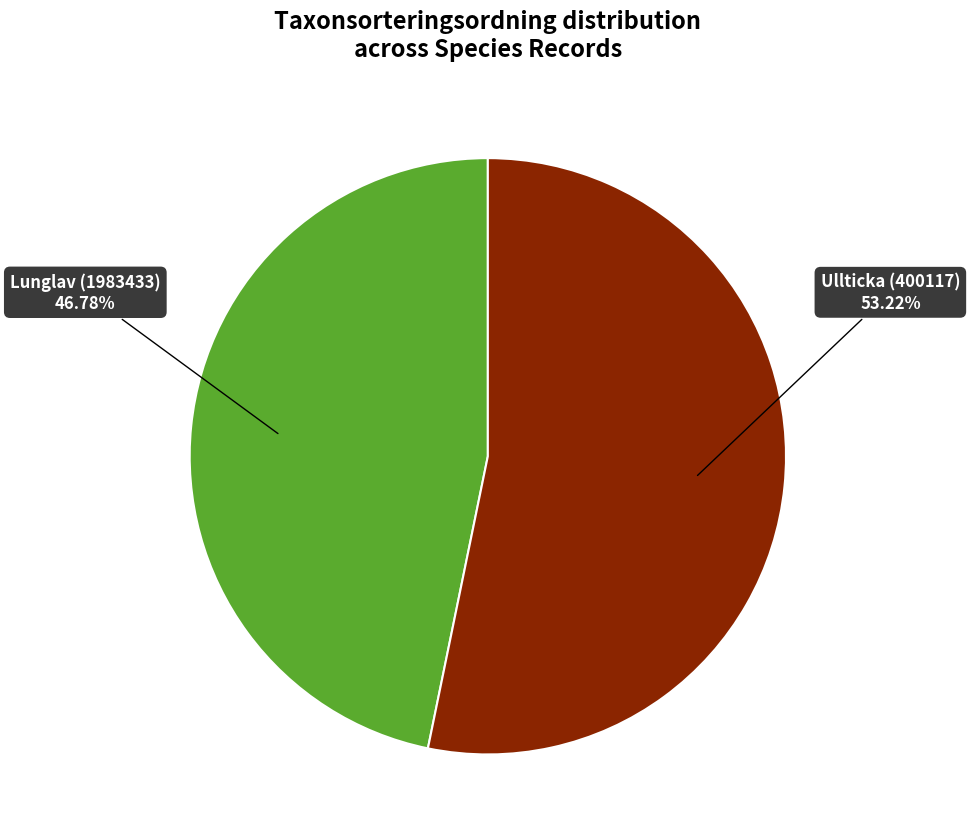

Rank the categories by value from highest to lowest.

Ullticka (400117), Lunglav (1983433)